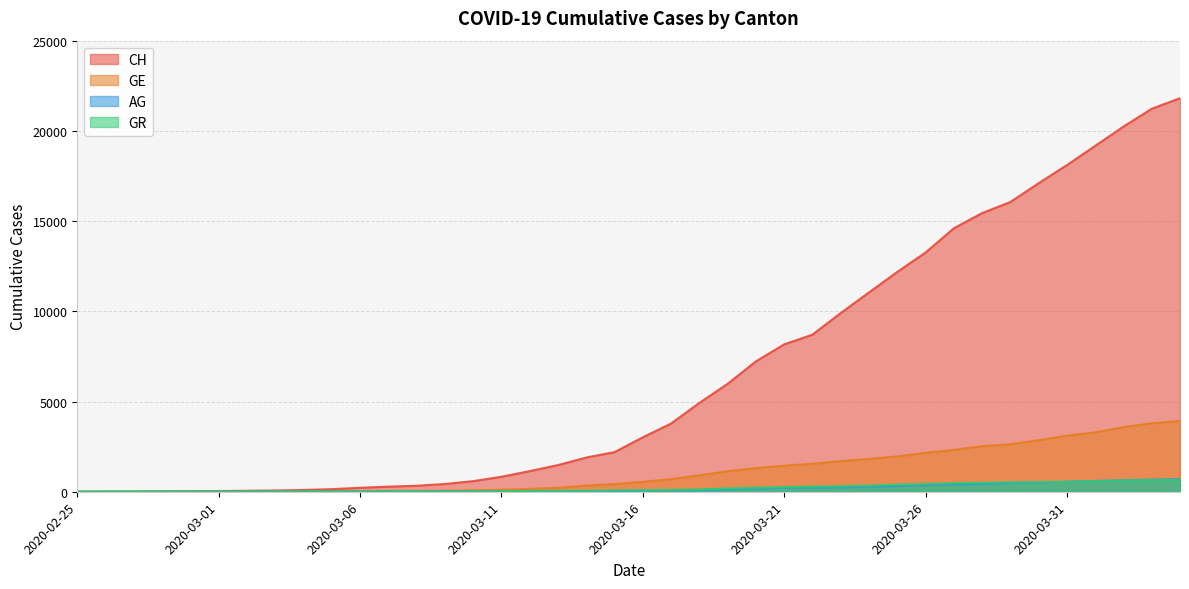

Which has a higher value, 2020-02-29 or 2020-03-12?

2020-03-12